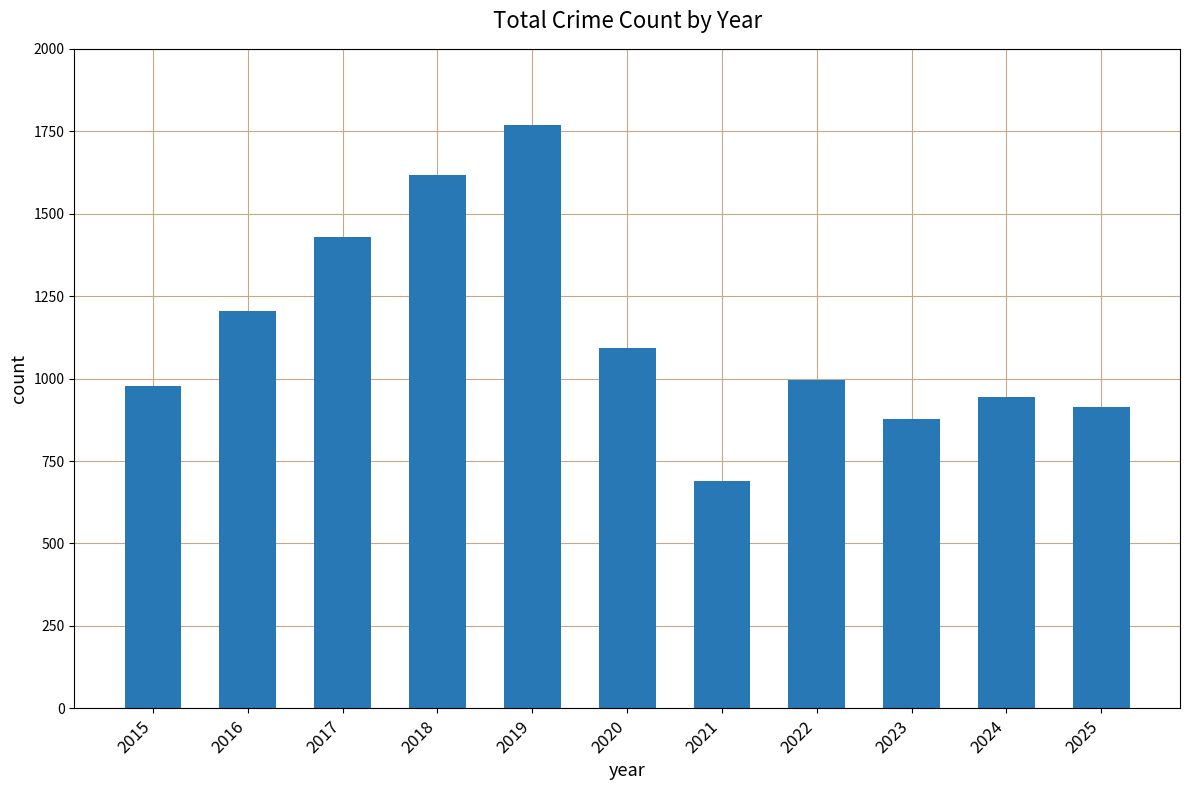

True or false: the data shows 689 at 2021.

True